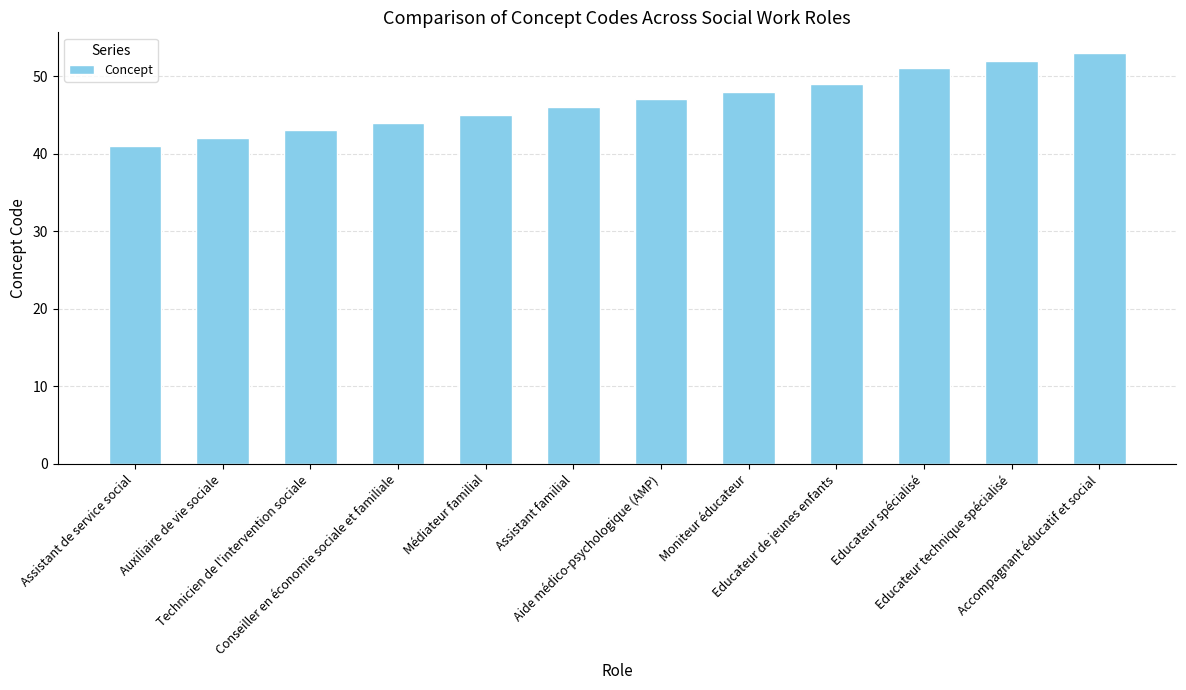

What is the maximum value shown in the chart?

53